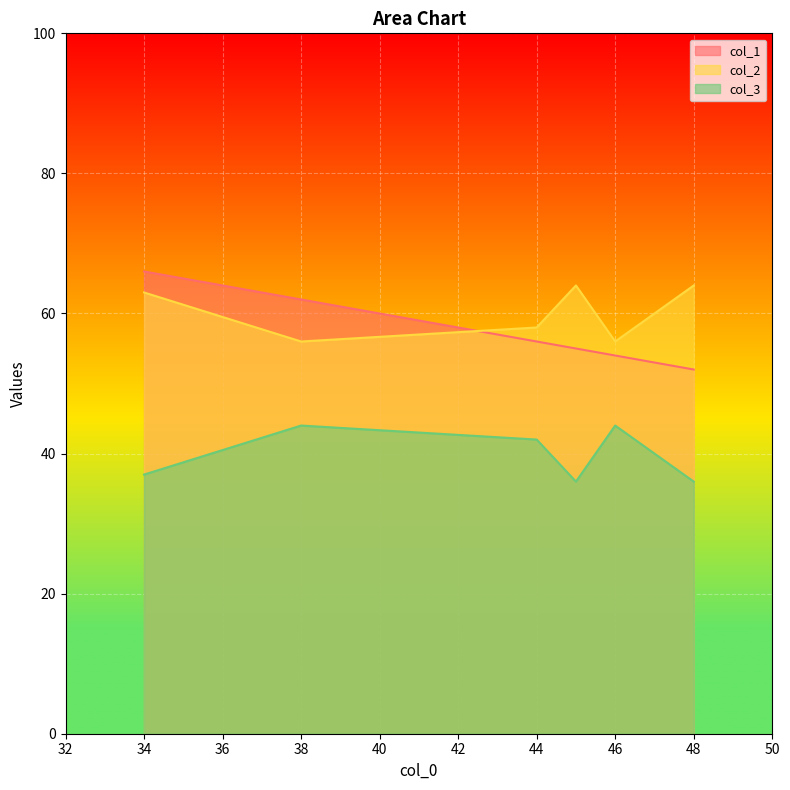

Which series has the widest spread of values?

col_1